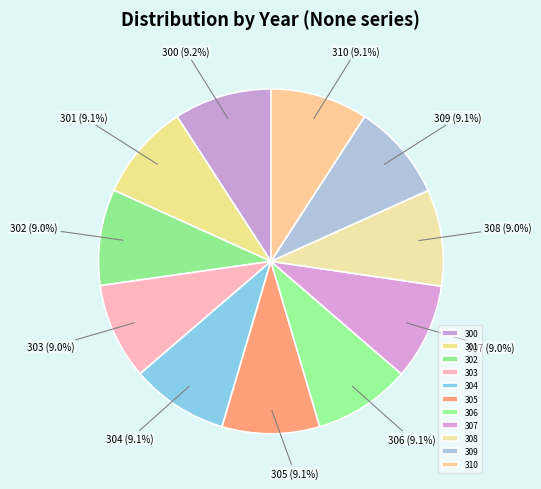

Is there a majority slice in this chart?

No